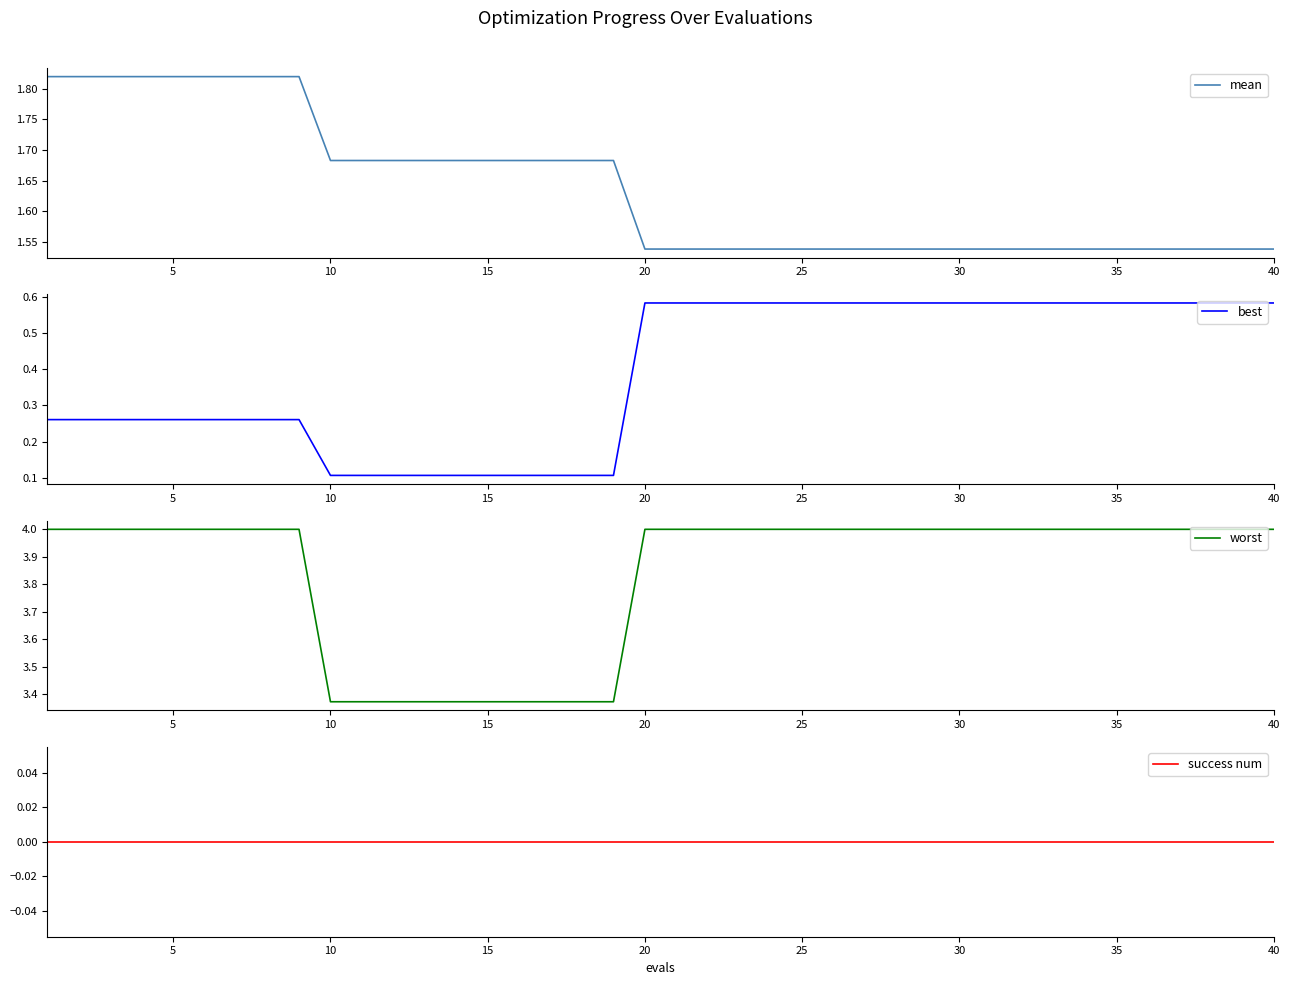

True or false: best and worst intersect in this chart.

False